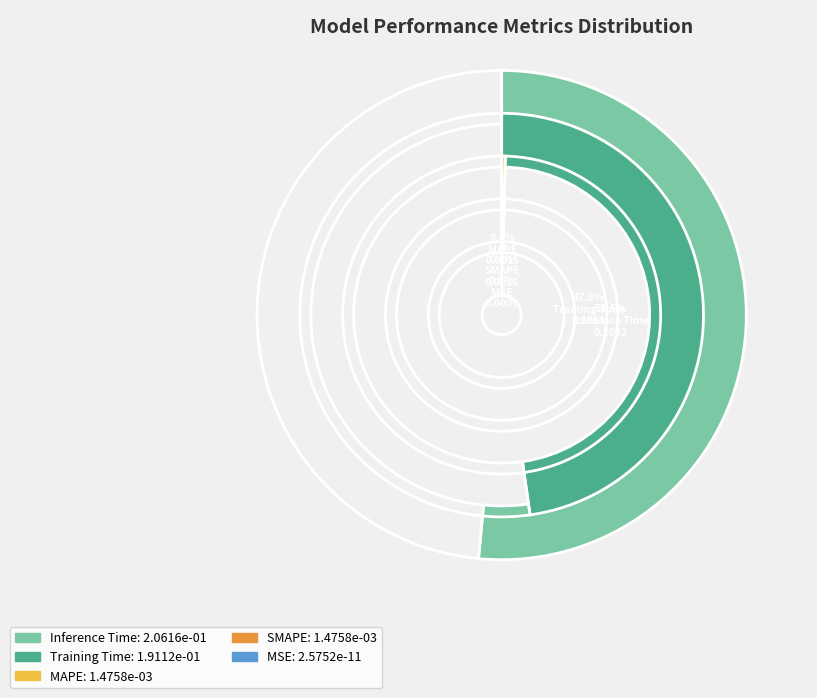

Which slice represents more than half of the pie?

Inference Time